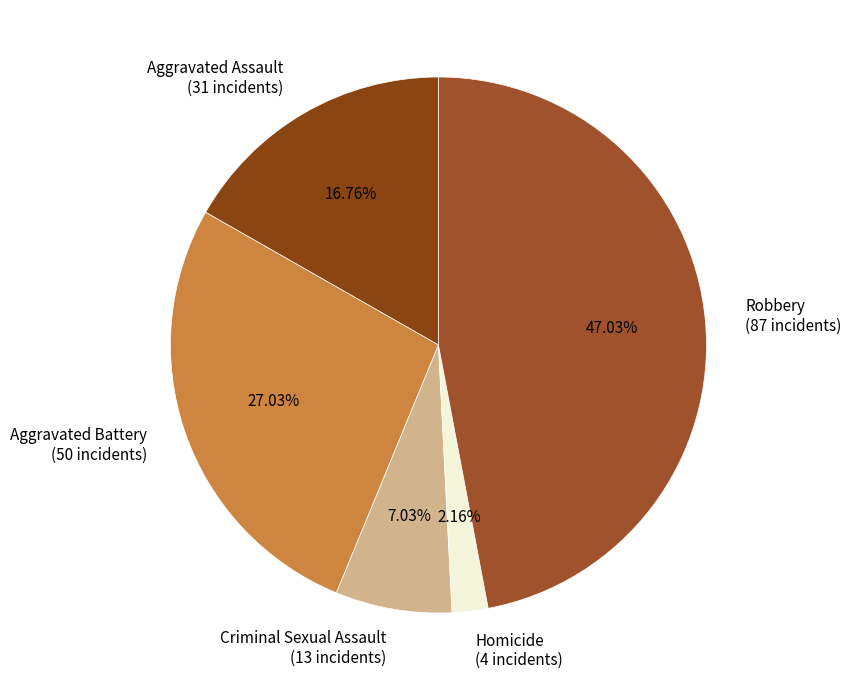

The Criminal Sexual Assault slice represents 7% of the pie. True or false?

True